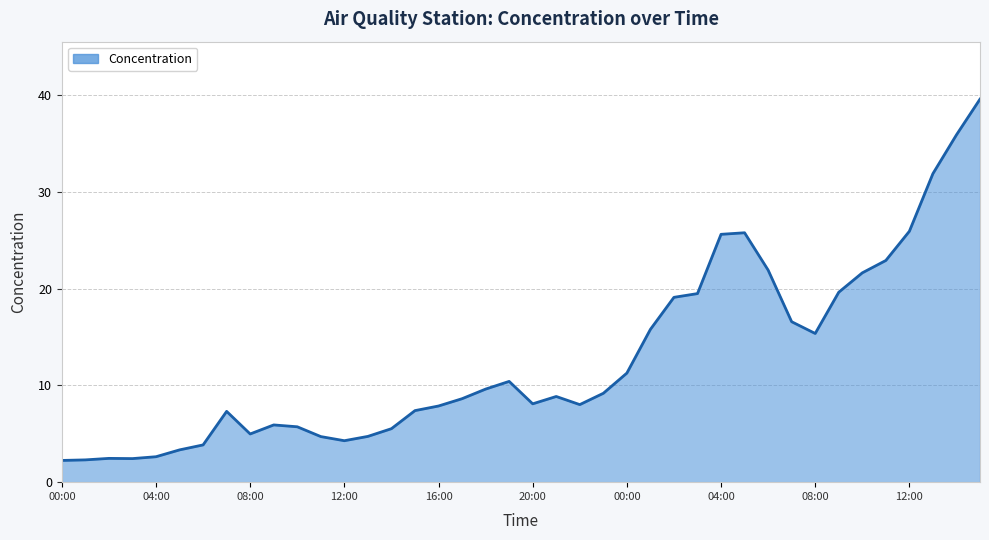

What is the difference between the maximum and minimum values?

37.3